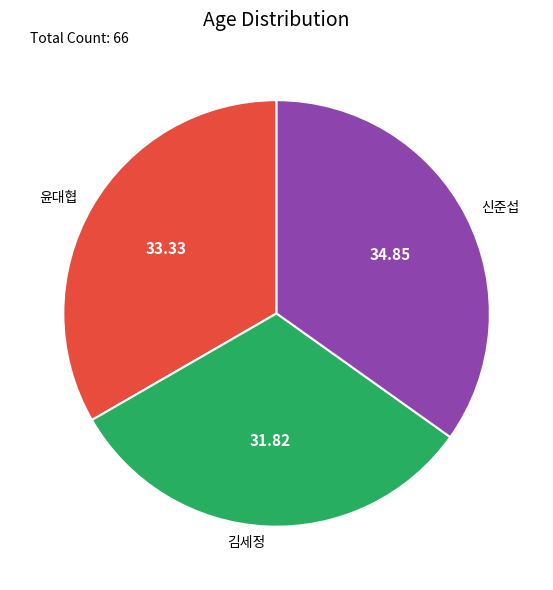

Does 윤대협 represent more than half of the total?

No